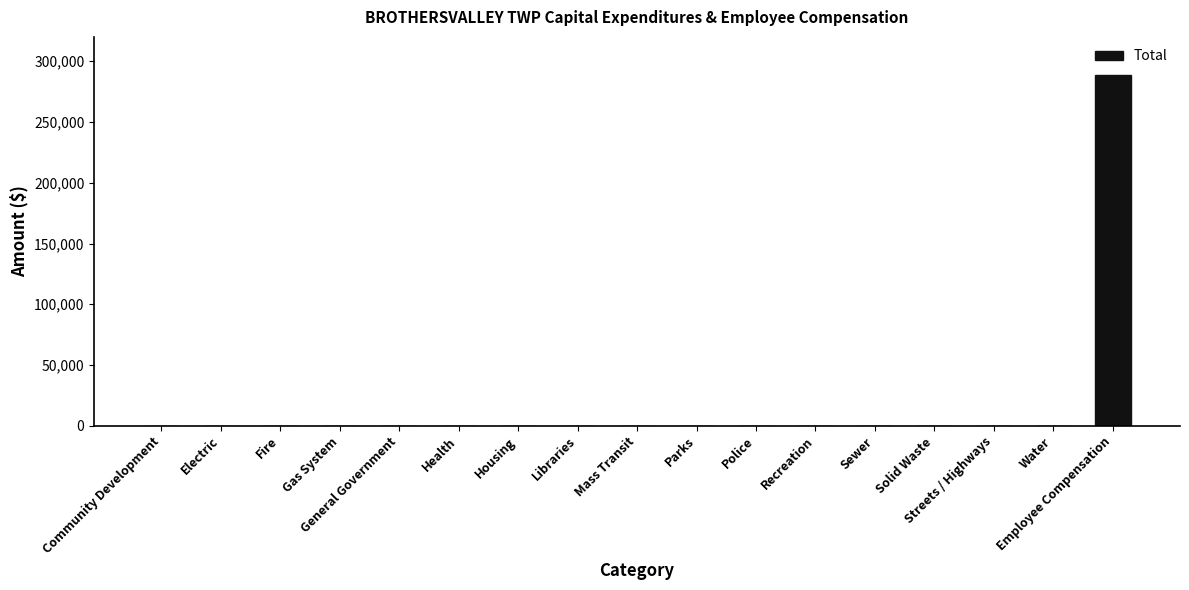

Are the bars grouped side by side (vs. stacked)?

No